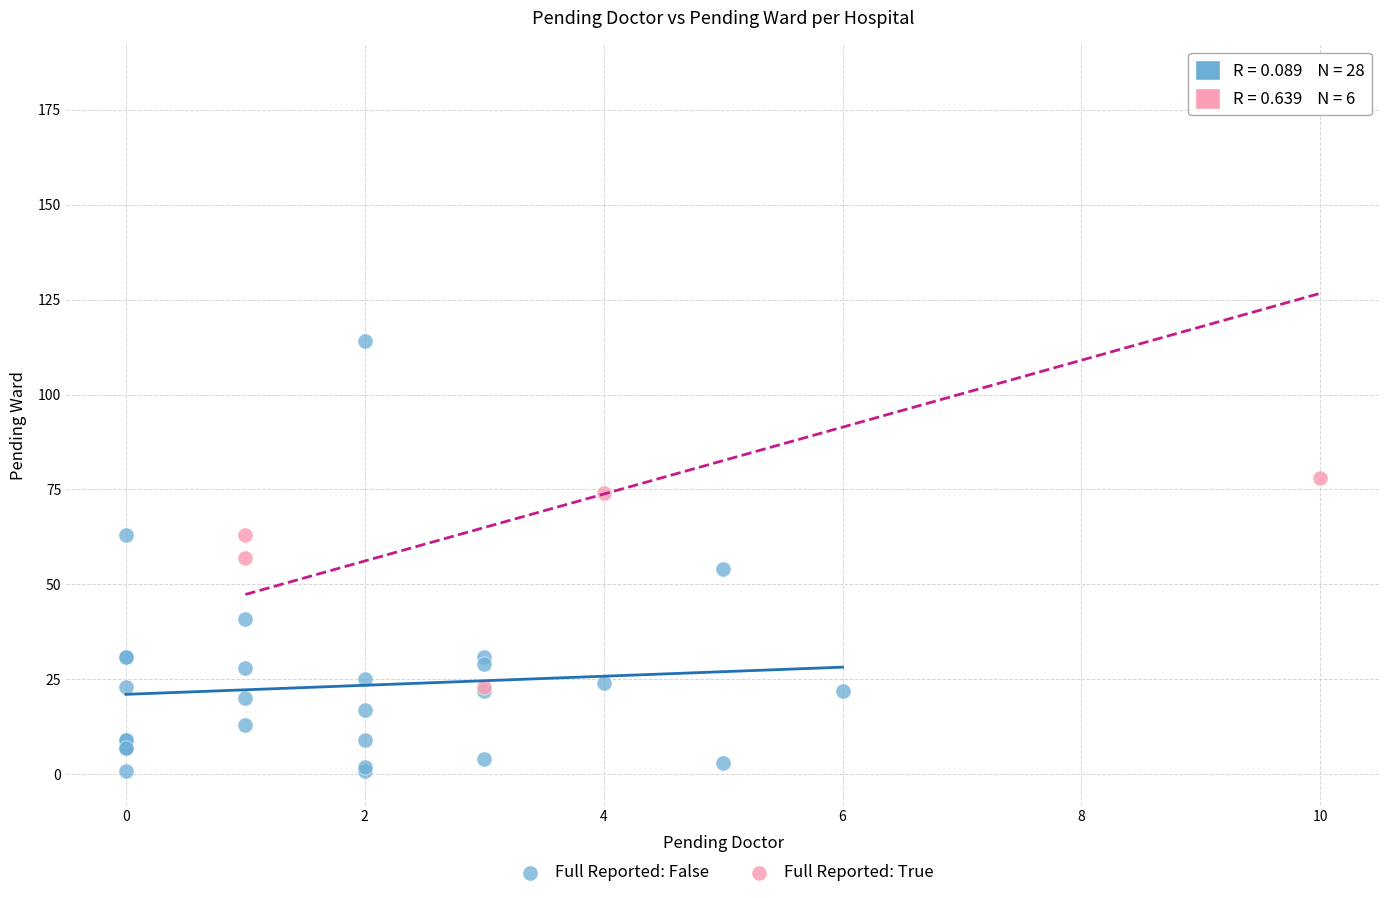

Which series contains the highest Y value?

Full Reported: True